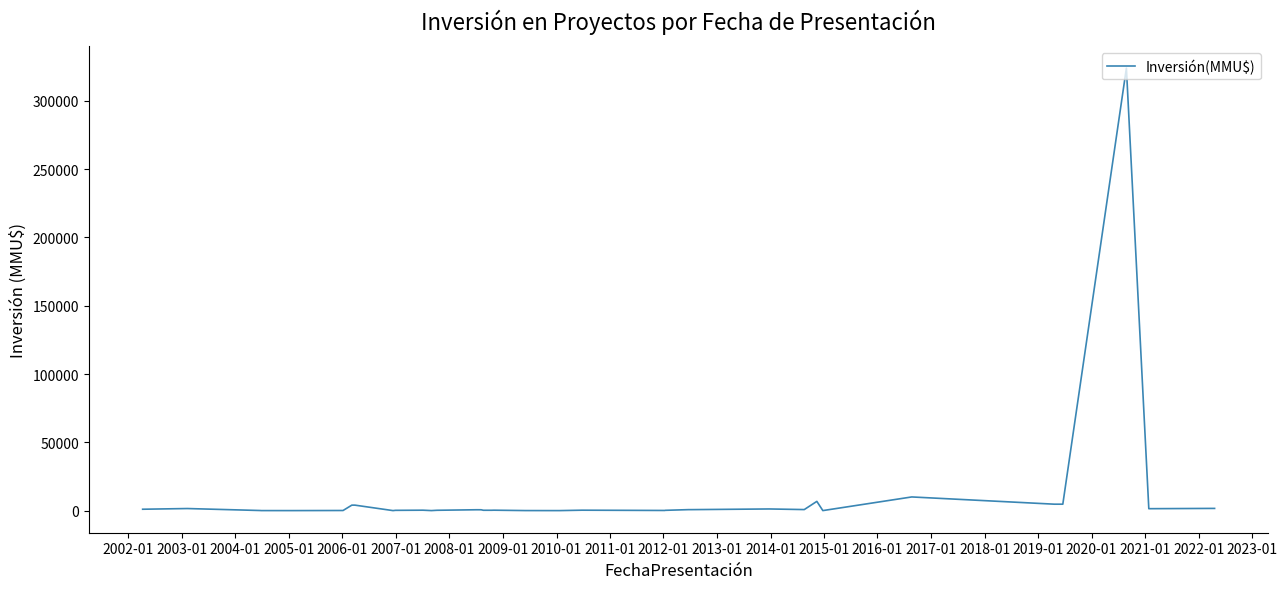

What is the difference between the maximum and second lowest values?

324020